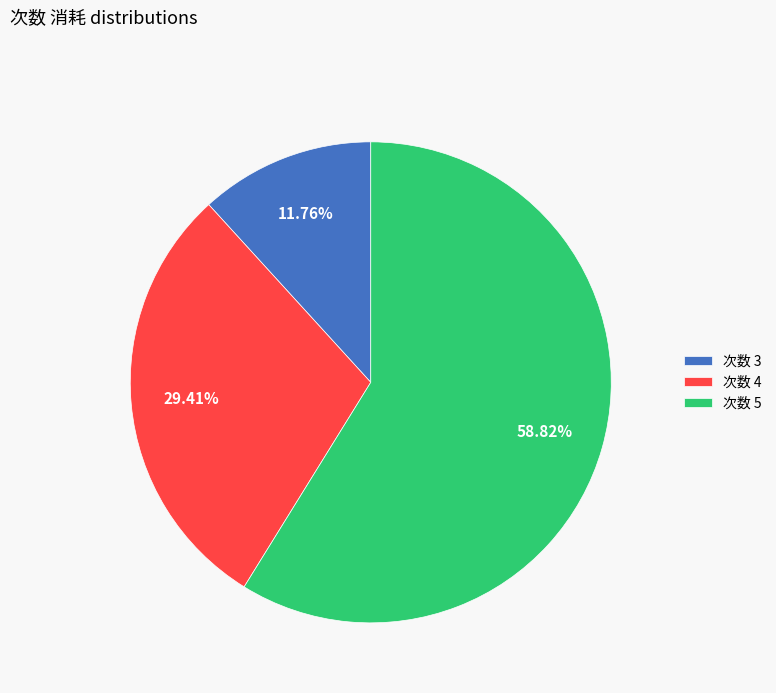

Does any single category account for the majority?

Yes